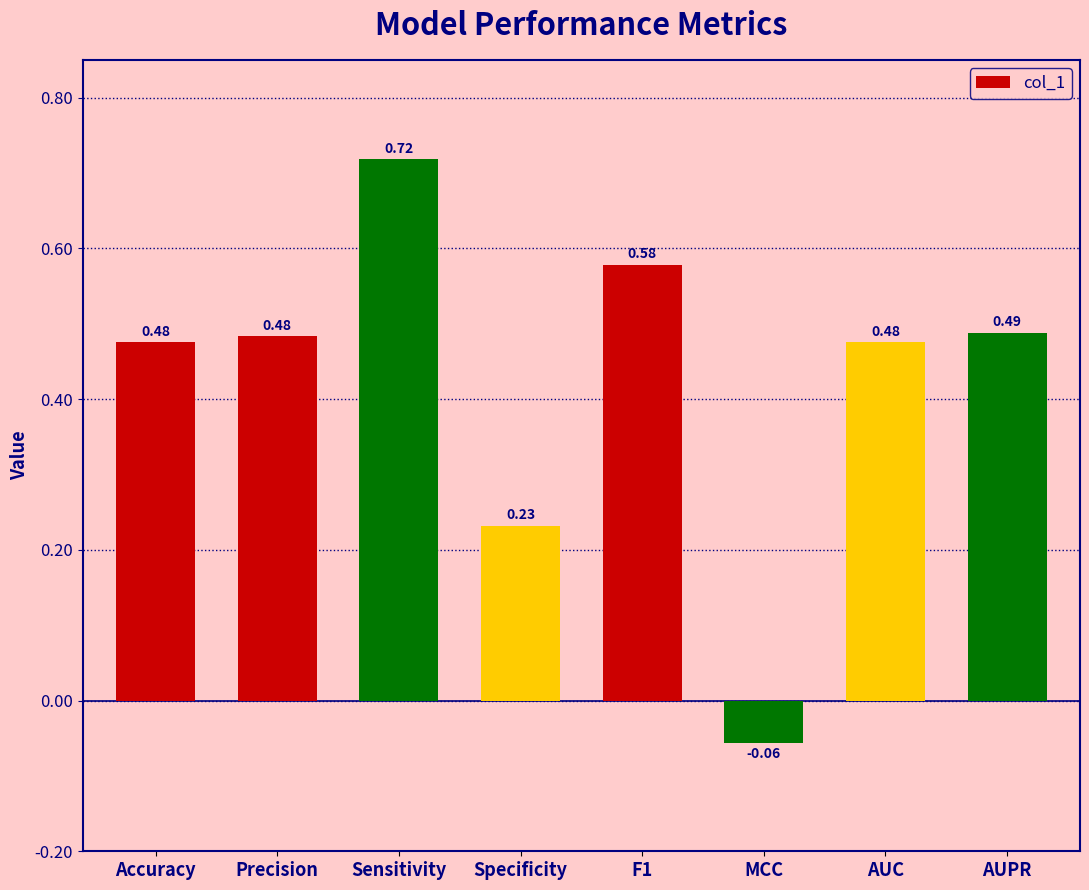

What position from the left is Accuracy?

1